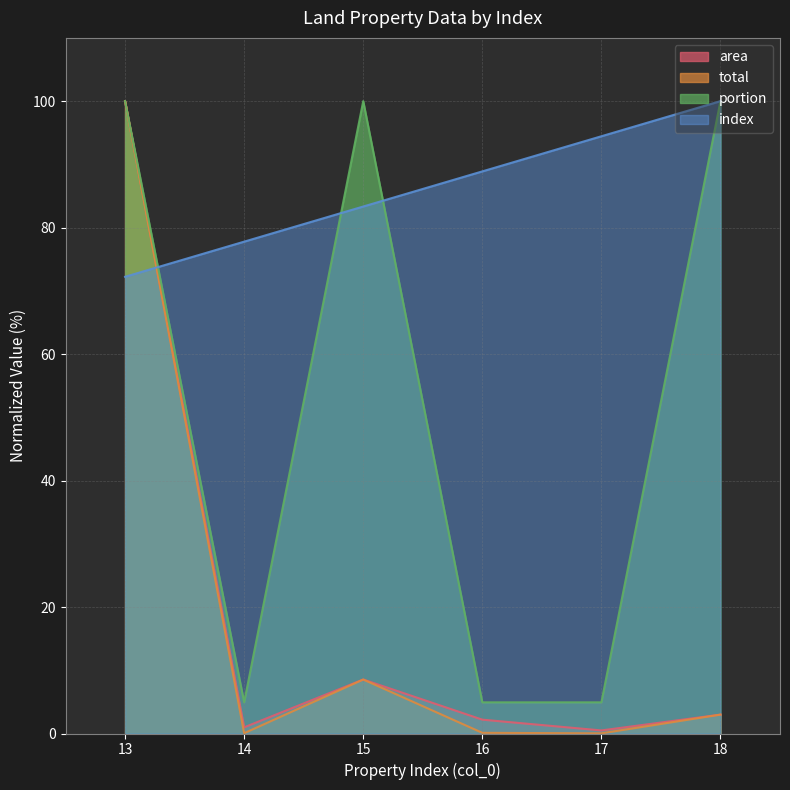

At how many categories does at least one series exceed 68?

6